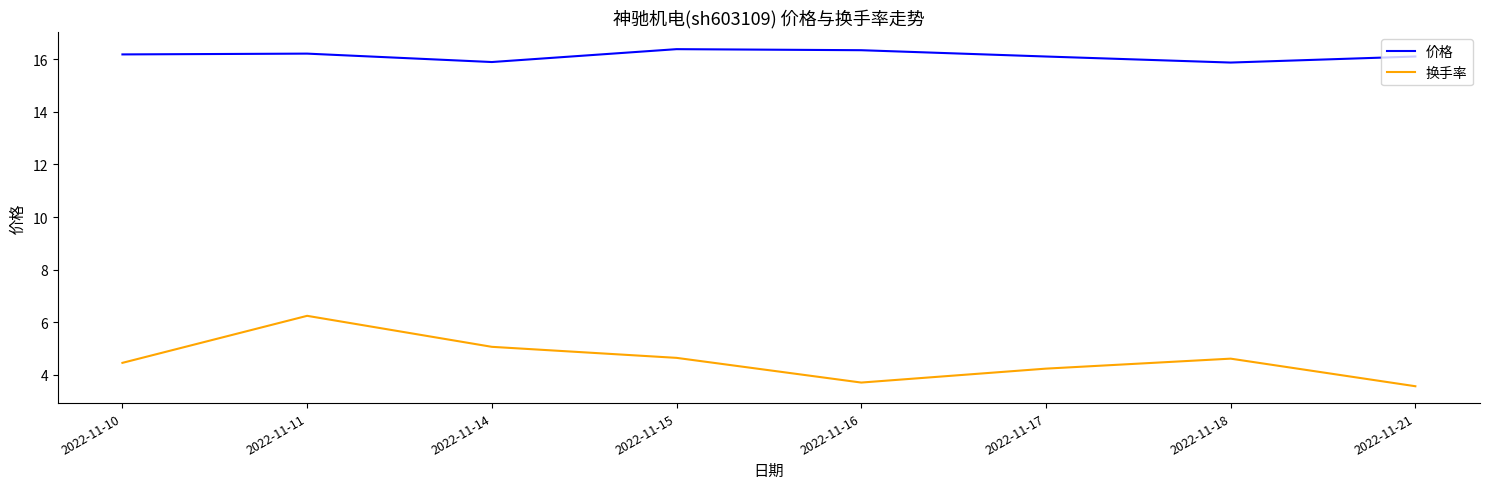

True or false: 换手率 has a value of 7.1 at 2022-11-18.

False